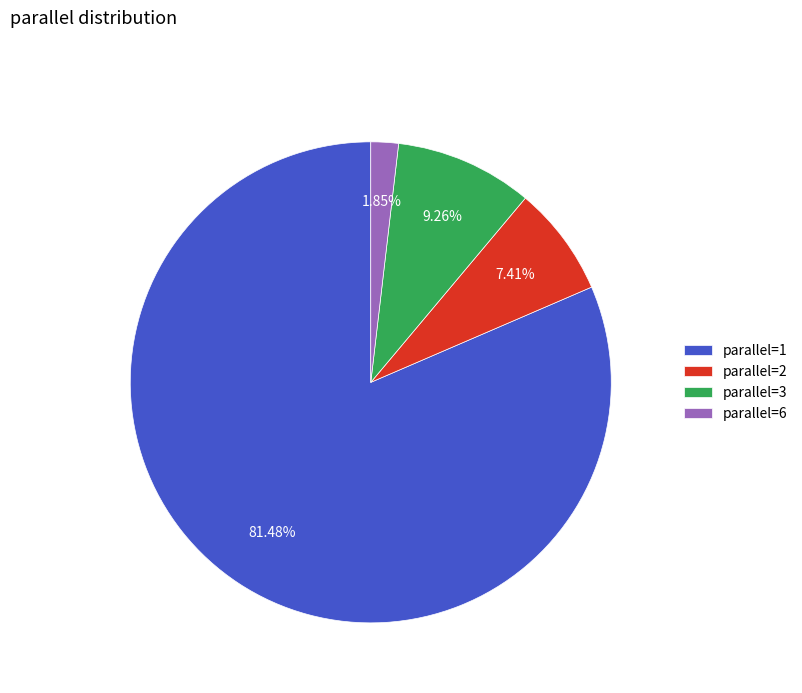

Is the sum of parallel=1 and parallel=6 greater than half?

Yes